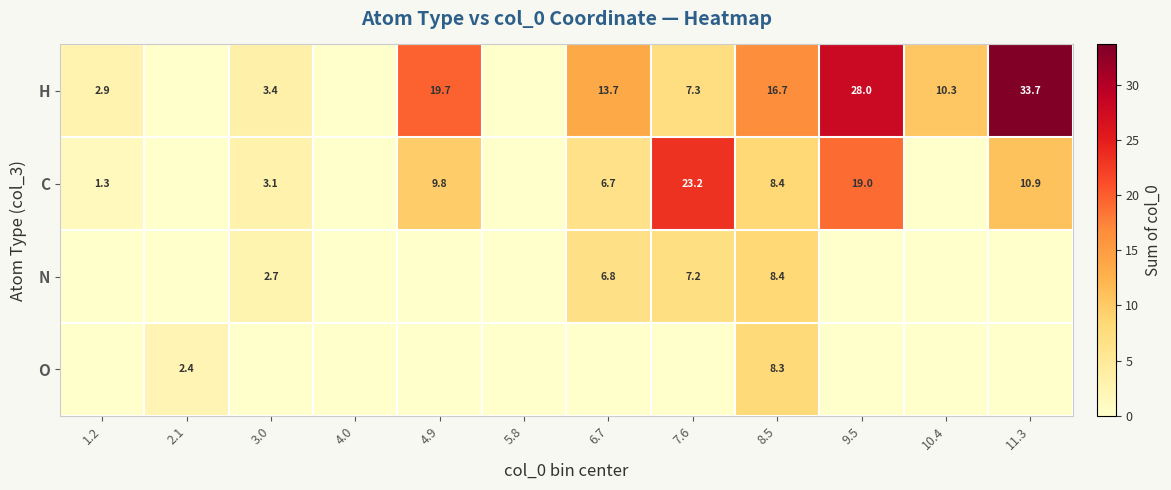

What is the difference between the H values at 6.7 and 8.5?

3.0